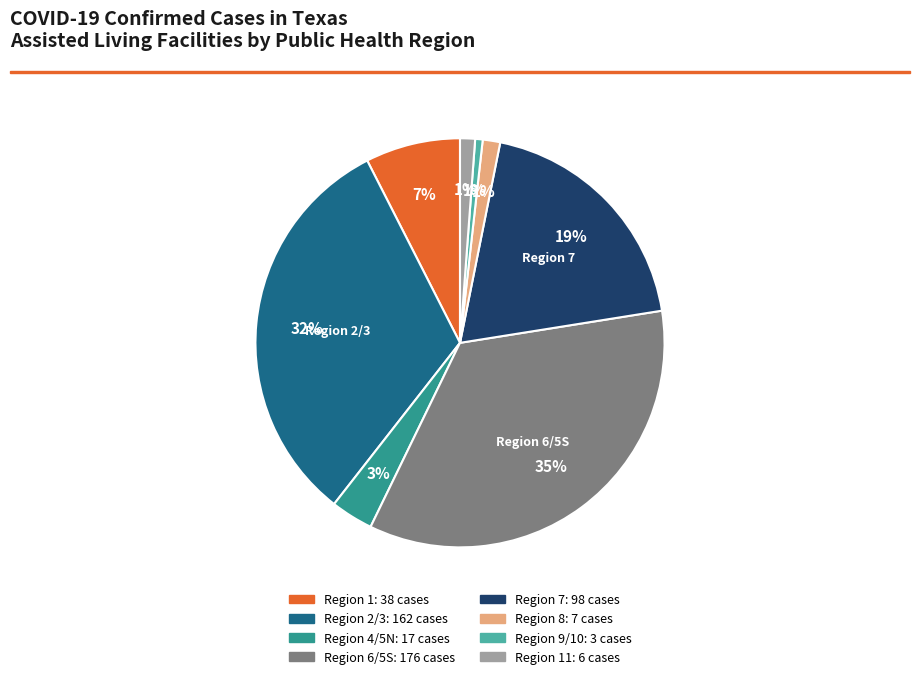

Does any single category account for the majority?

No